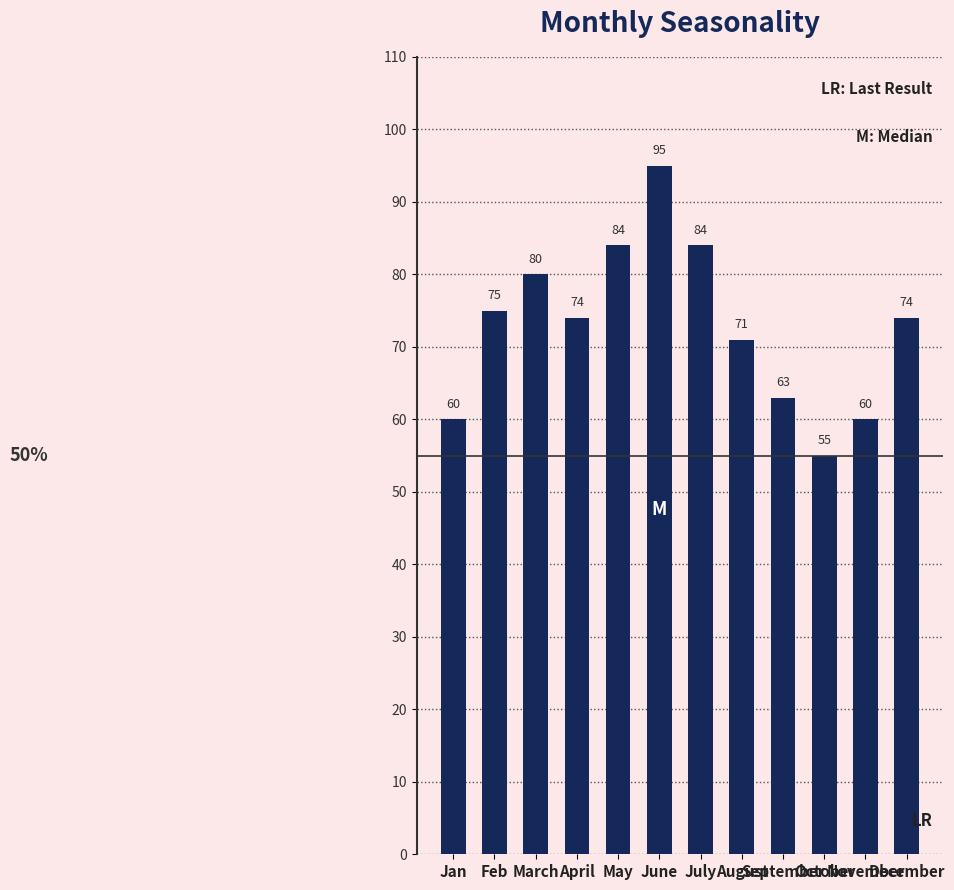

What is the difference between the maximum and minimum values?

40